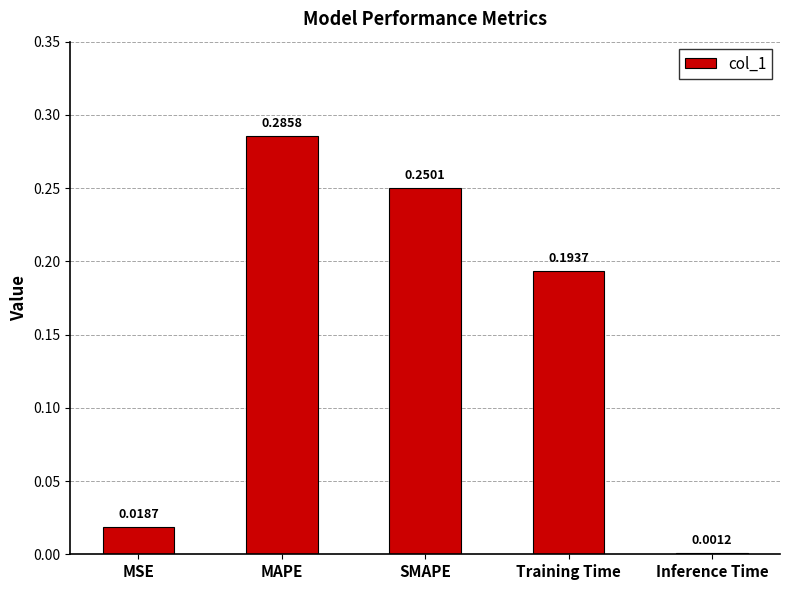

What is the sum of all values?

0.7